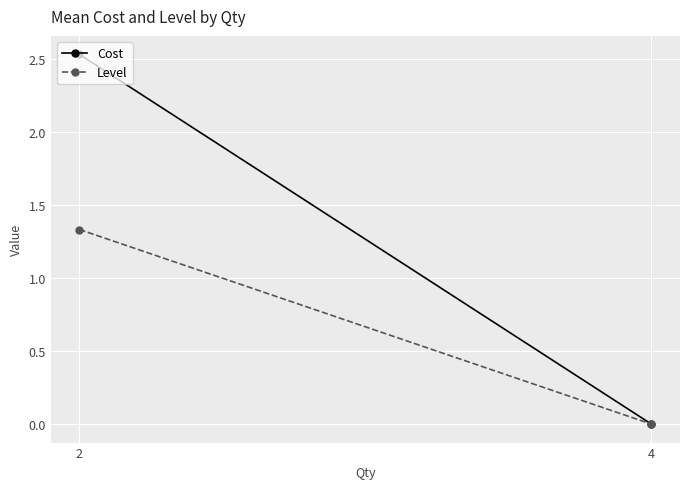

Reading left to right, transcribe all the data shown in this chart.

Cost: 2.5	0.0
Level: 1.3	0.0